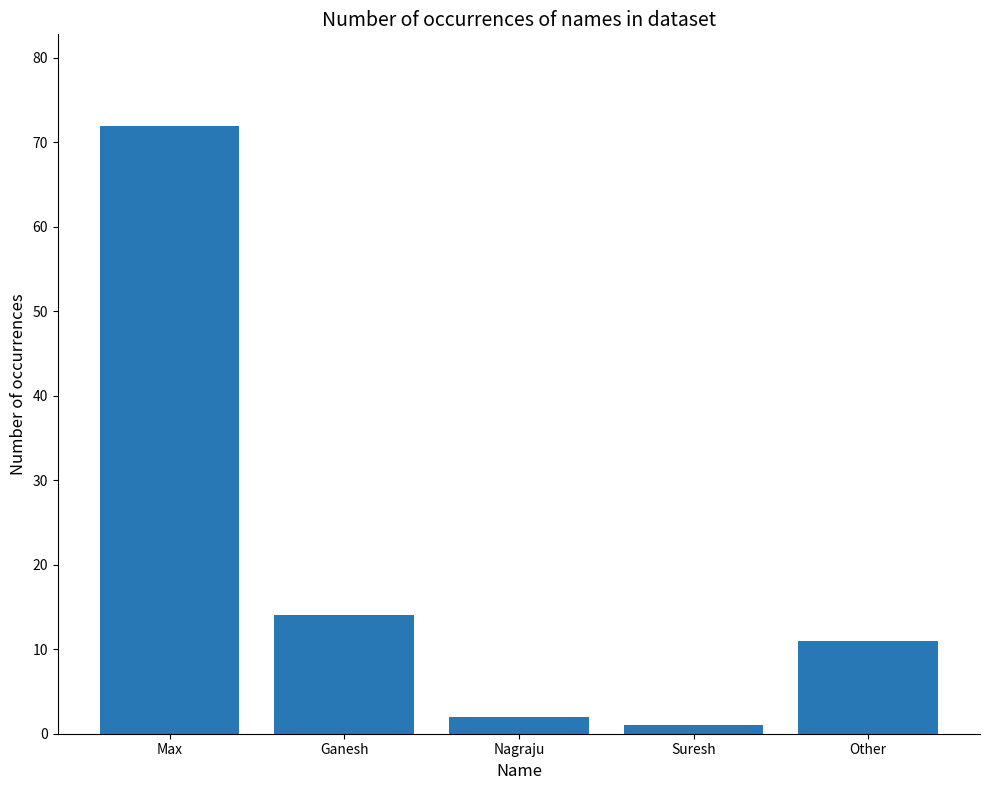

What is the difference between the values at Nagraju and Suresh?

1